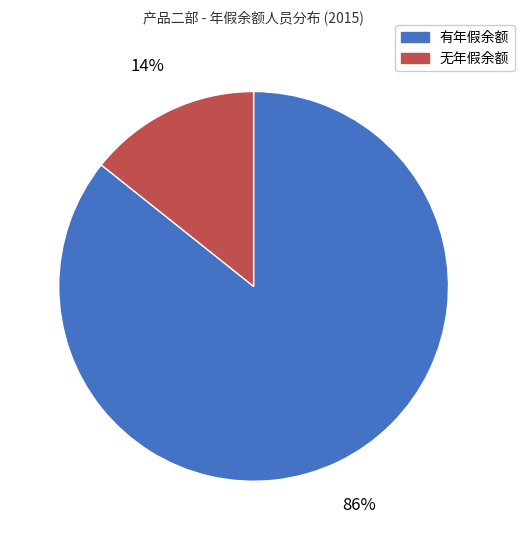

Does any single category account for the majority?

Yes